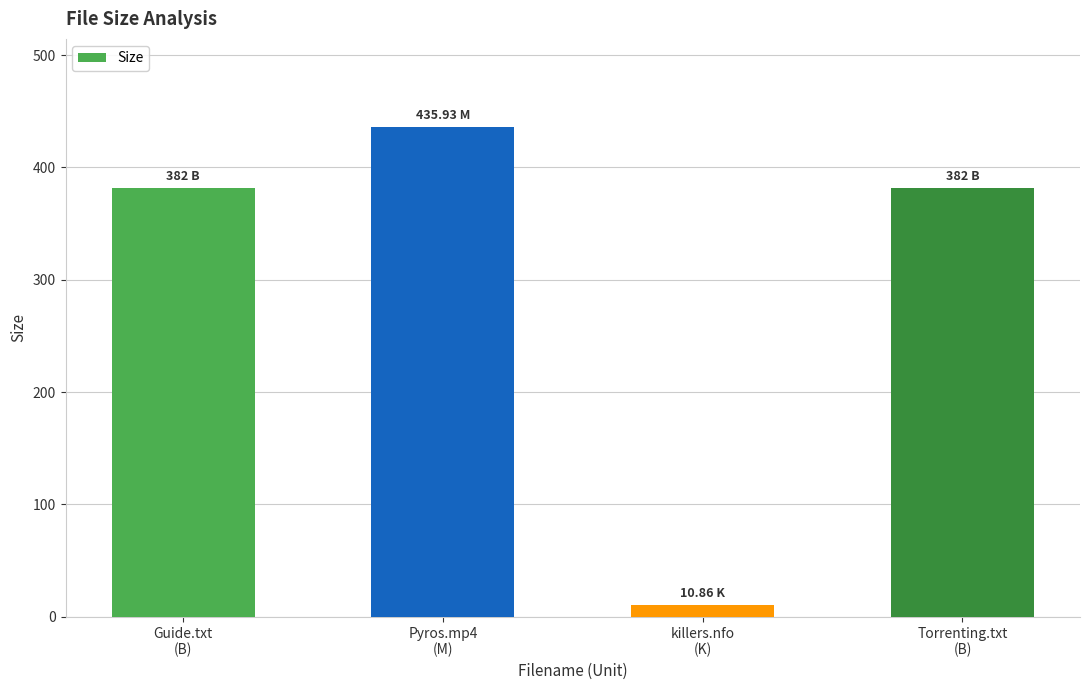

Count the number of data series in this chart.

1